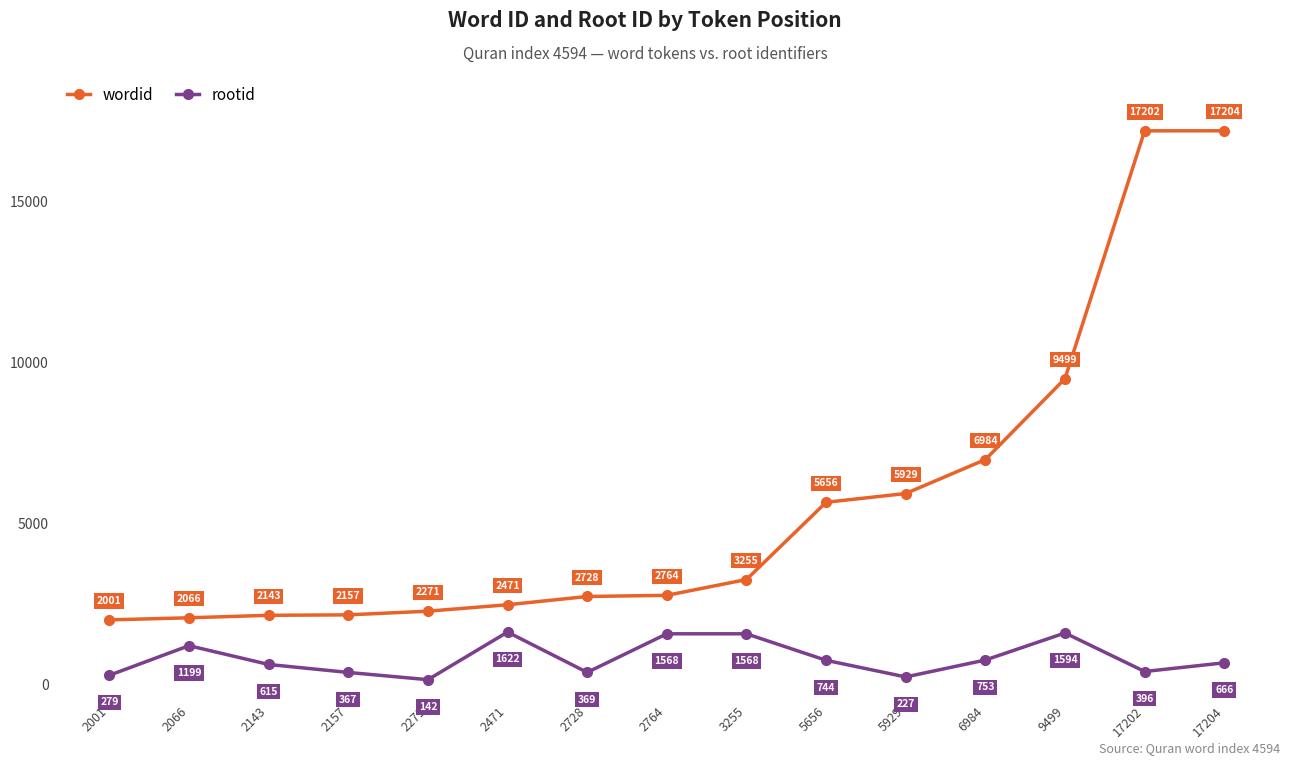

The wordid series shows 975 at 2271. True or false?

False